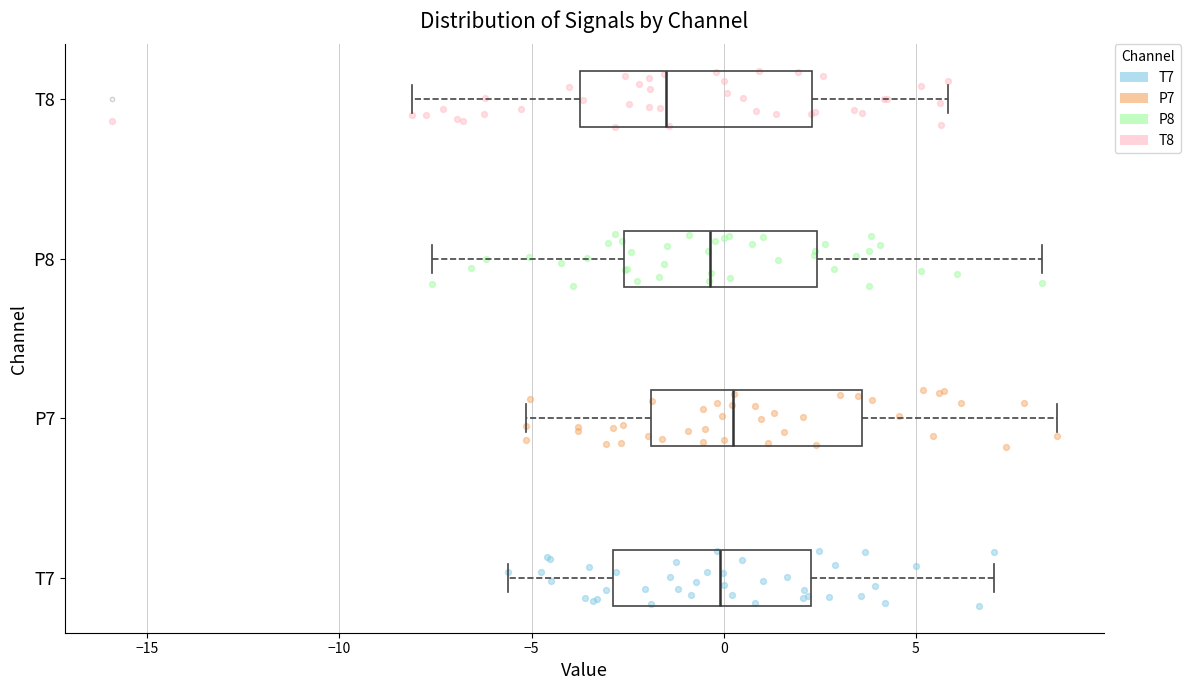

Reading bottom to top, read every box against the x-axis: the position of its median line, the range the box covers, and the ends of its whiskers. The values are not printed on the chart, so give them approximately, as read against the axis.

T7: median 0.0, box -3.0 to 2.5, whiskers -5.5 to 7.0
P7: median 0.0, box -2.0 to 3.5, whiskers -5.0 to 8.5
P8: median -0.5, box -2.5 to 2.5, whiskers -7.5 to 8.5
T8: median -1.5, box -3.5 to 2.5, whiskers -8.0 to 6.0